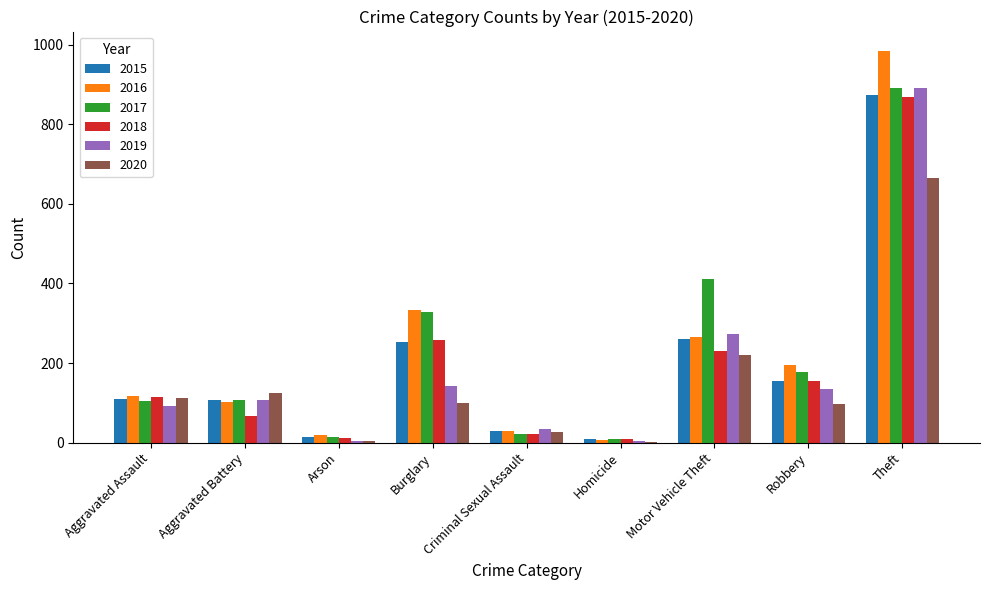

What is the sum of all 2019 values?

1687